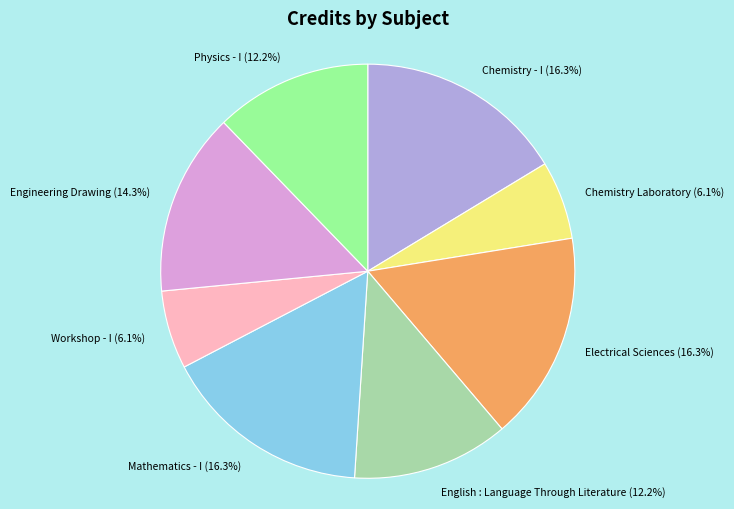

What portion of the pie excludes Chemistry Laboratory?

93.9%